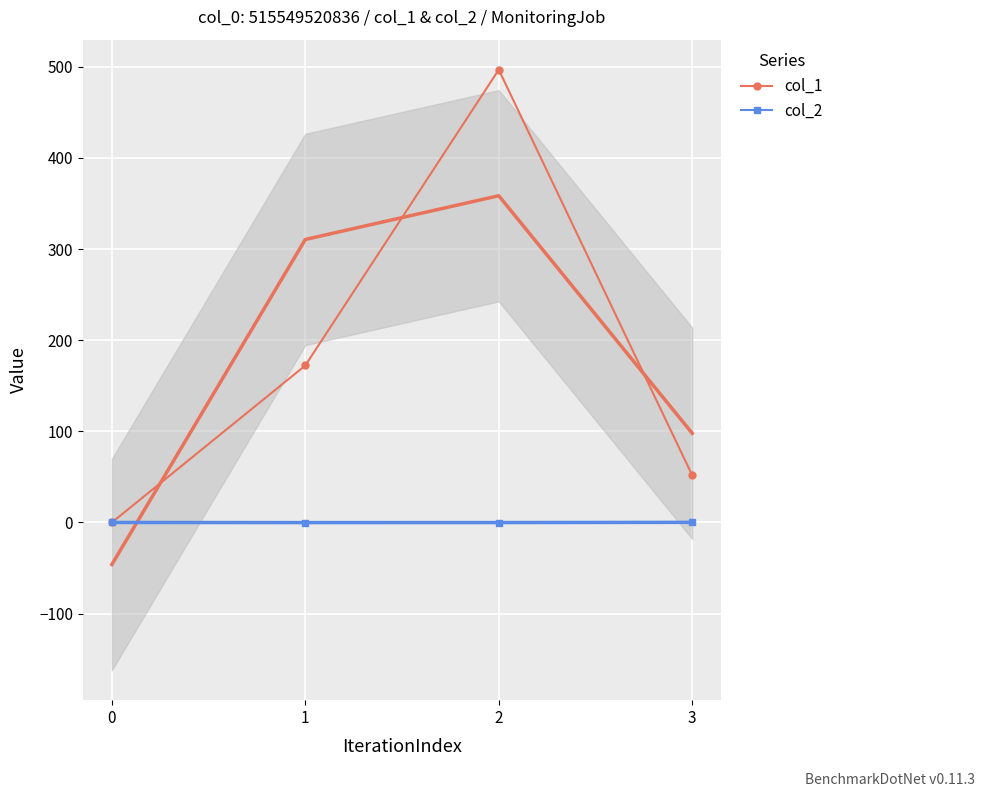

What is the difference between the second highest and second lowest values in the col_1 series?

120.5